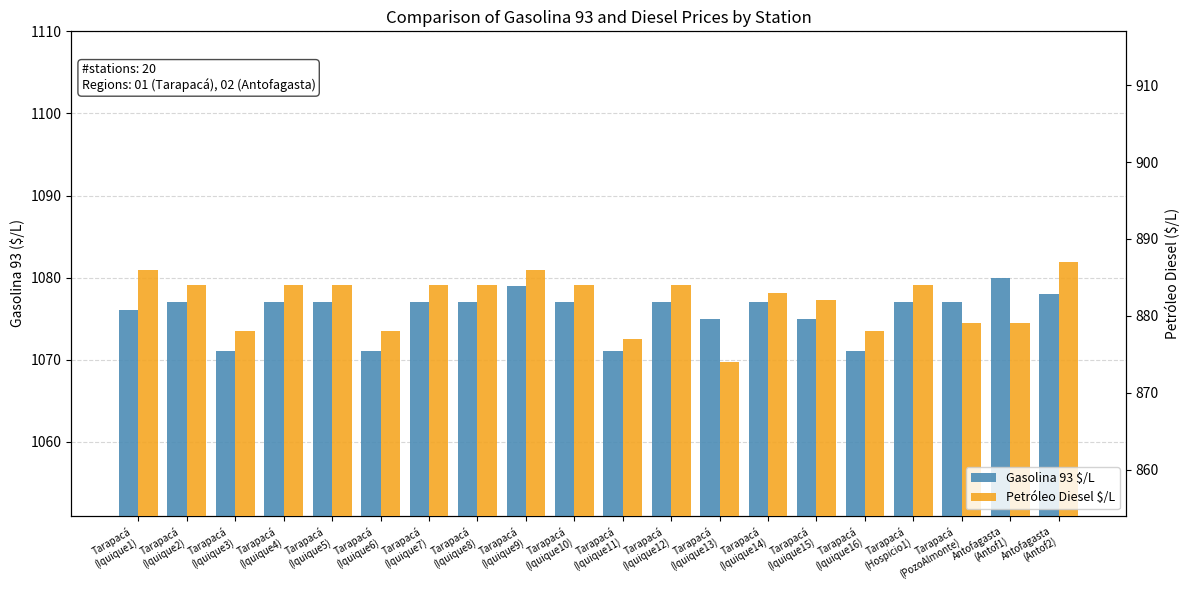

What is the difference between the Gasolina 93 $/L values at Tarapacá
(Iquique12) and Tarapacá
(Iquique13)?

2